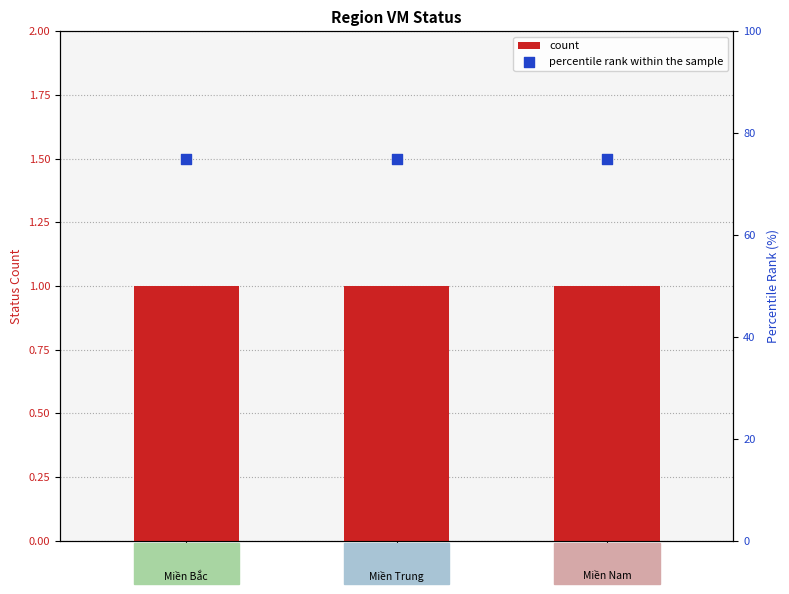

Which series has the widest spread of Y values?

count